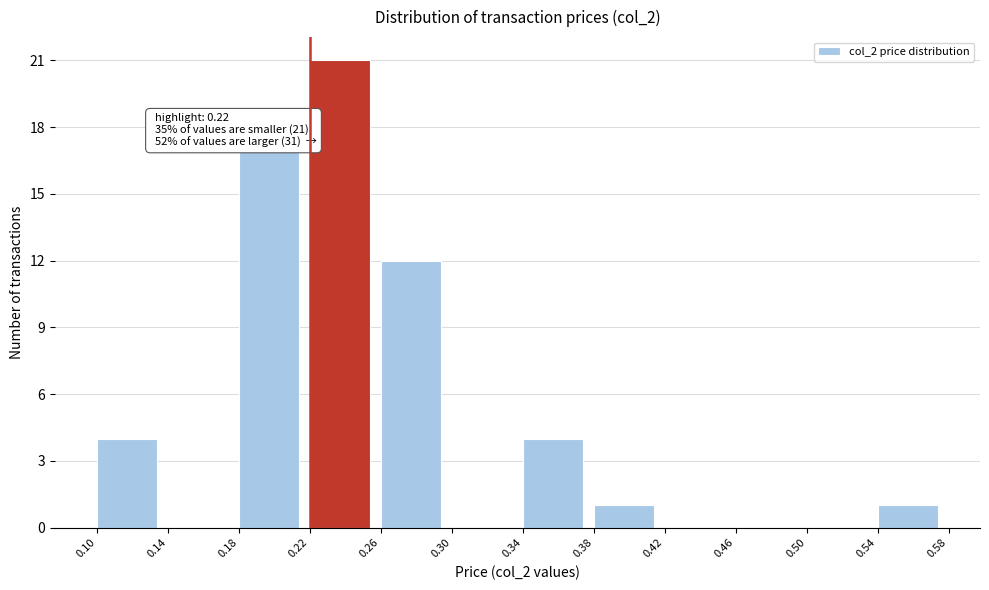

Over which range of the x-axis is the bar tallest?

0.22 to 0.26